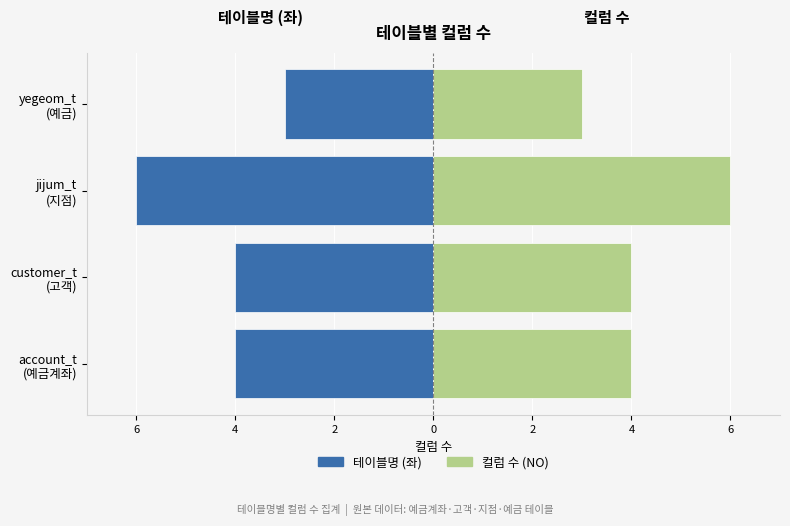

What is the value of the NO (right) bar at the 1st from the left?

4